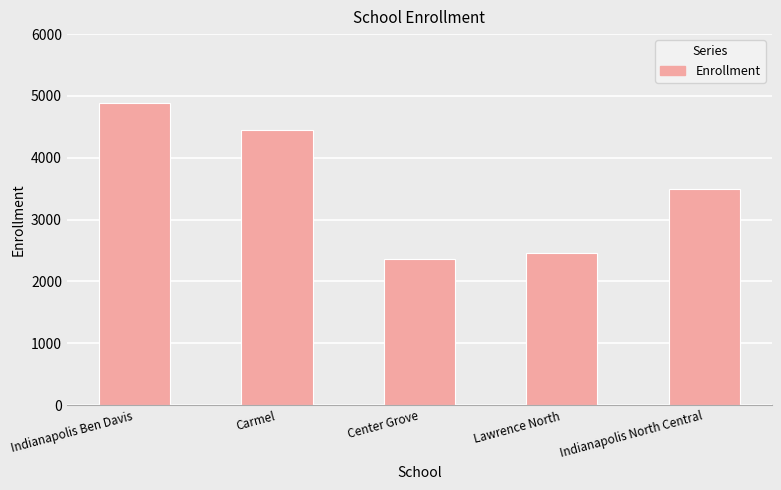

Reading left to right, transcribe all the data shown in this chart.

Indianapolis Ben Davis=4892	Carmel=4443	Center Grove=2366	Lawrence North=2457	Indianapolis North Central=3492